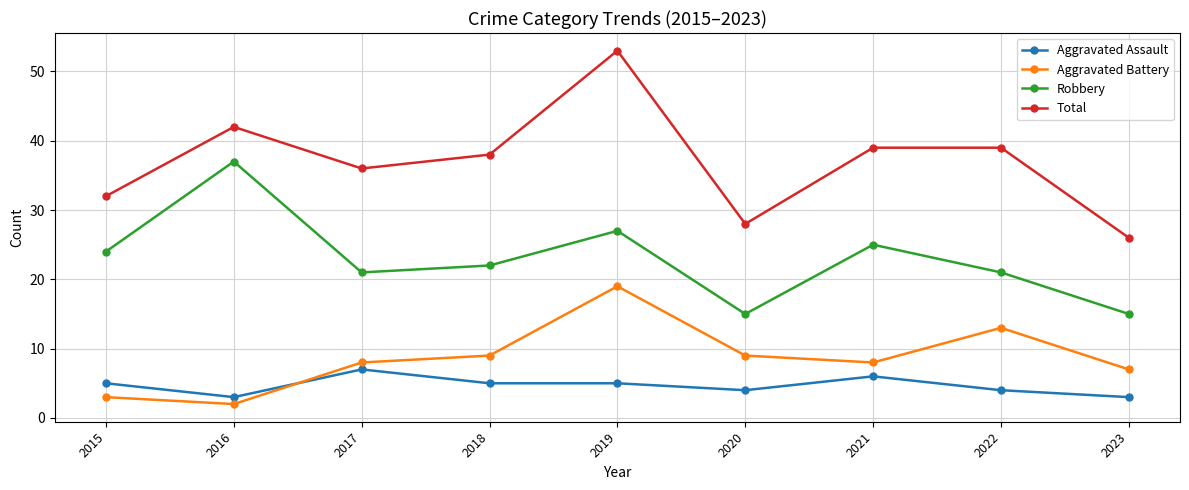

What is the minimum value for Robbery?

15